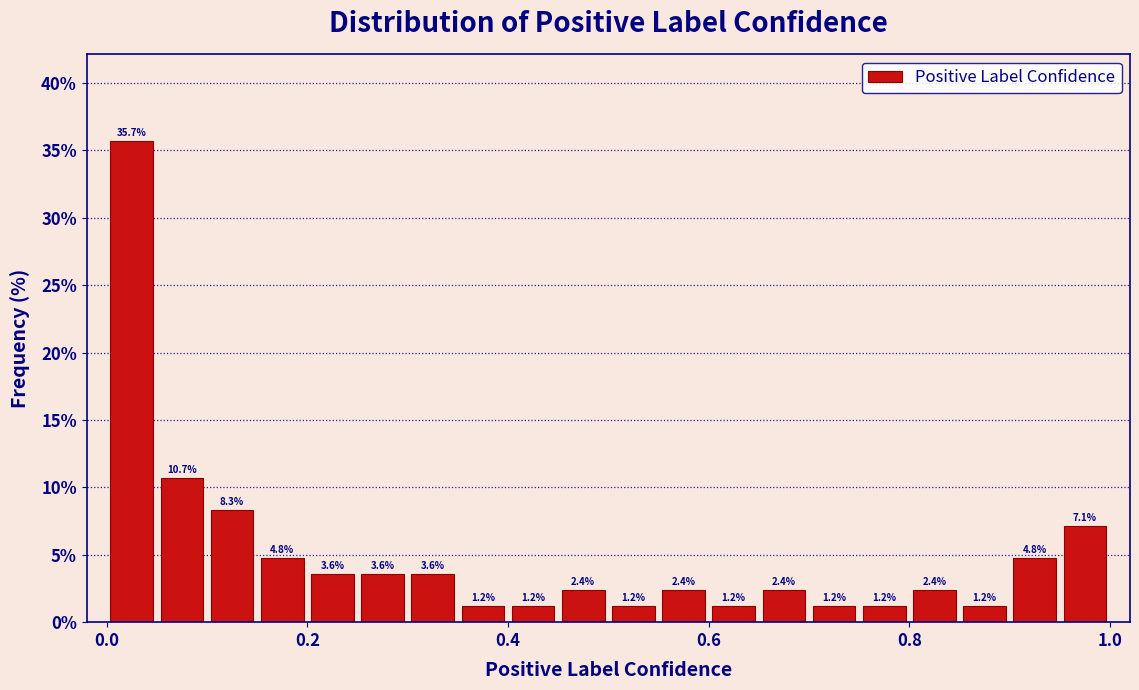

Around what value on the x-axis is the tallest bar? Give the approximate position of its centre, as read against the axis.

0.02